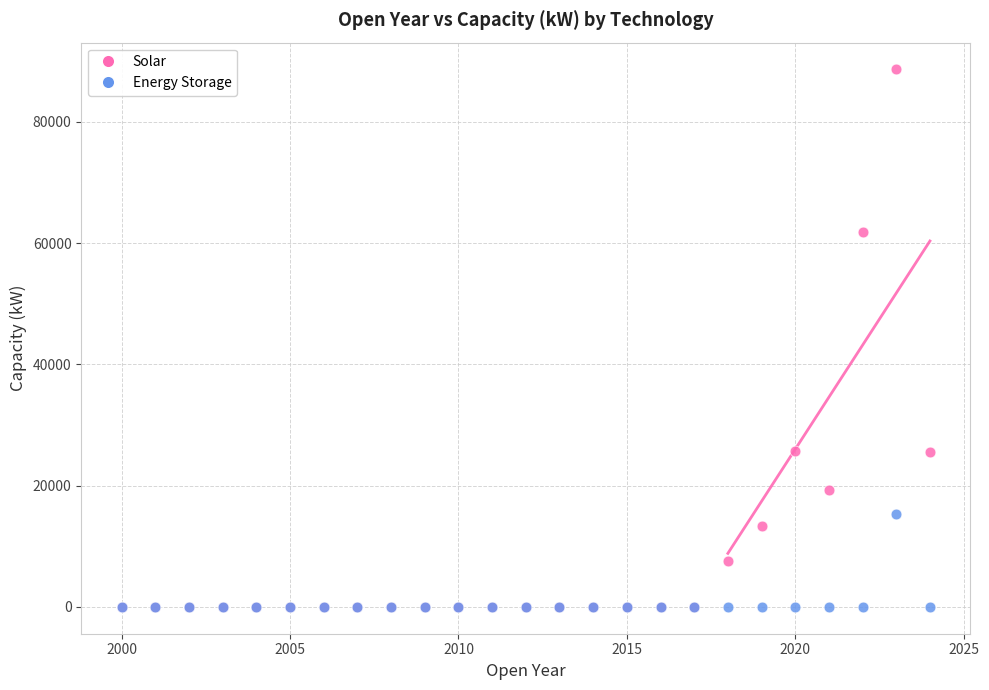

What are all the series names shown in the legend?

Solar, Energy Storage